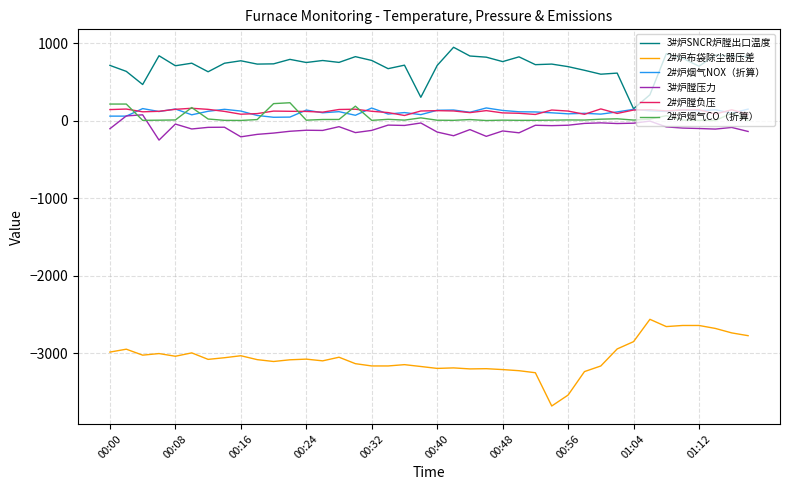

What is the minimum value for 3#炉膛压力?

-248.2